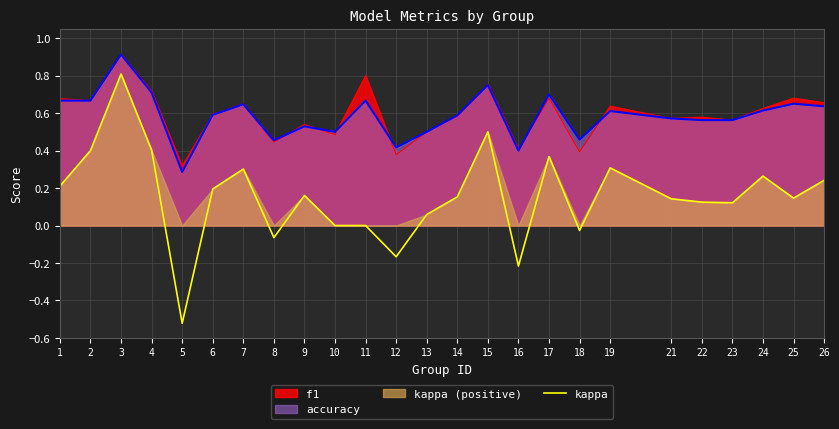

Does the chart display data point markers on the line(s)?

No